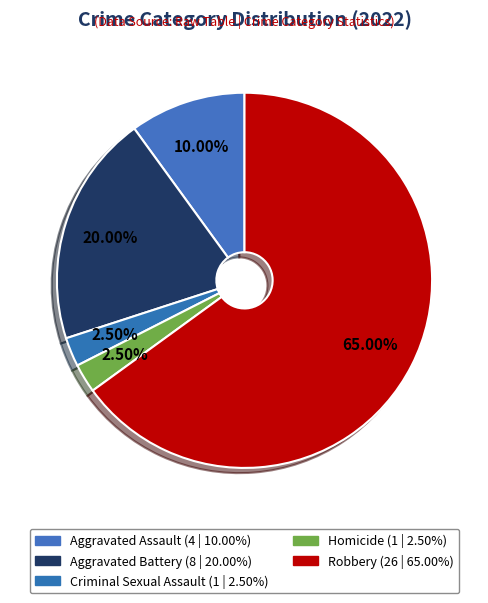

To the nearest percent, what is the difference between the Homicide and Aggravated Battery slice percentages?

18%